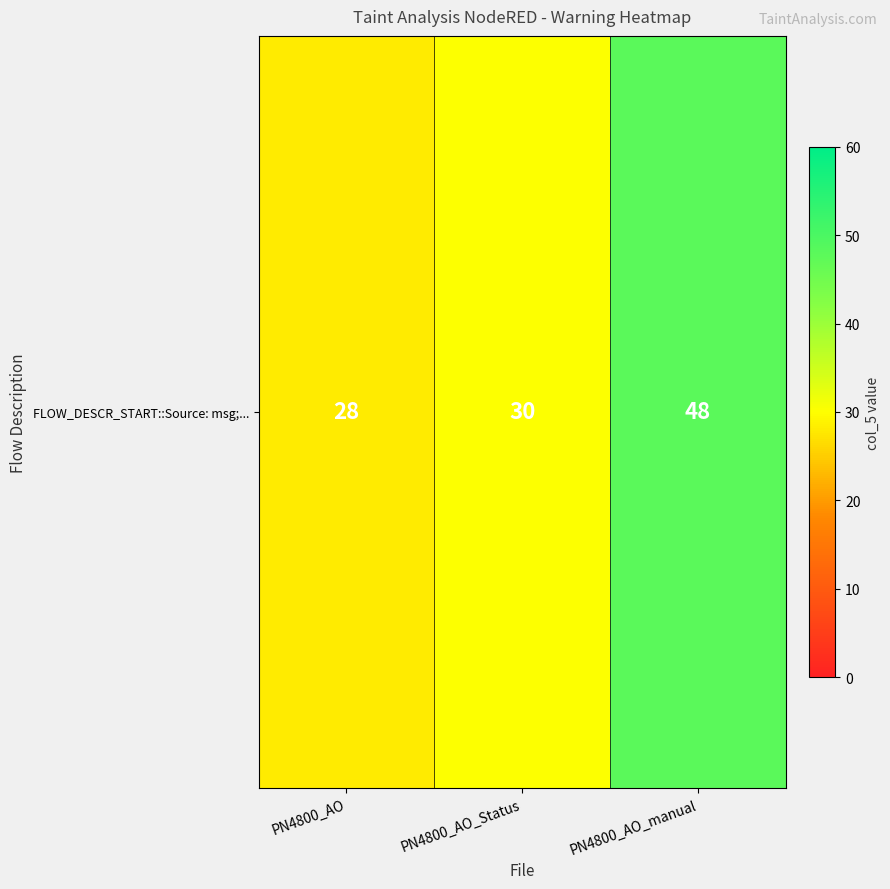

Approximately how many times larger is the value at PN4800_AO_Status compared to PN4800_AO_manual?

0.6